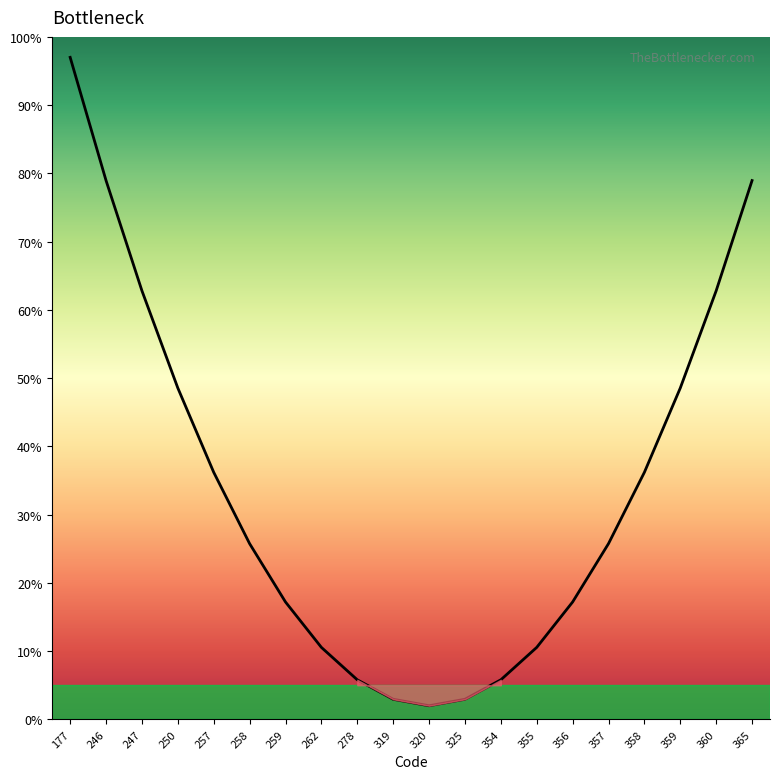

Reading left to right, transcribe all the data shown in this chart.

97.0	79.0	62.8	48.5	36.2	25.8	17.2	10.5	5.8	3.0	2.0	3.0	5.8	10.5	17.2	25.8	36.2	48.5	62.8	79.0